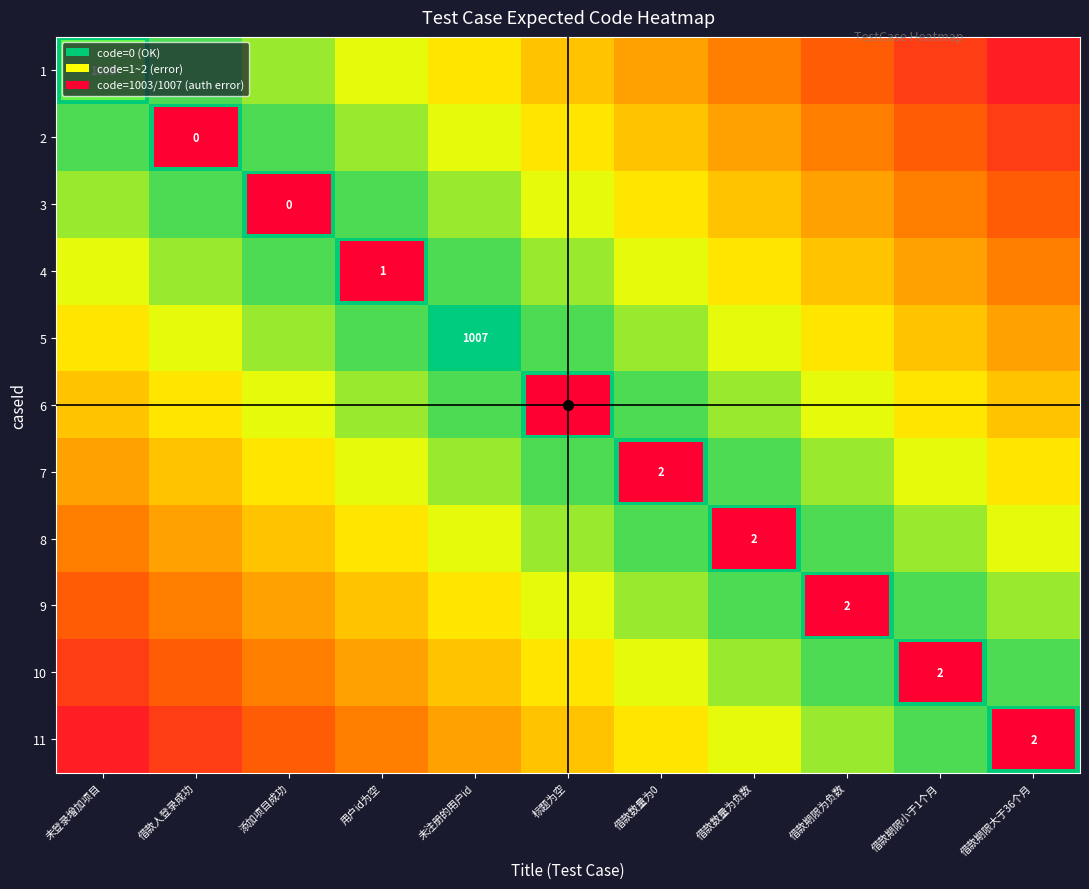

Is the value of 1 at 添加项目成功 greater than the value of 9 at 标题为空?

No